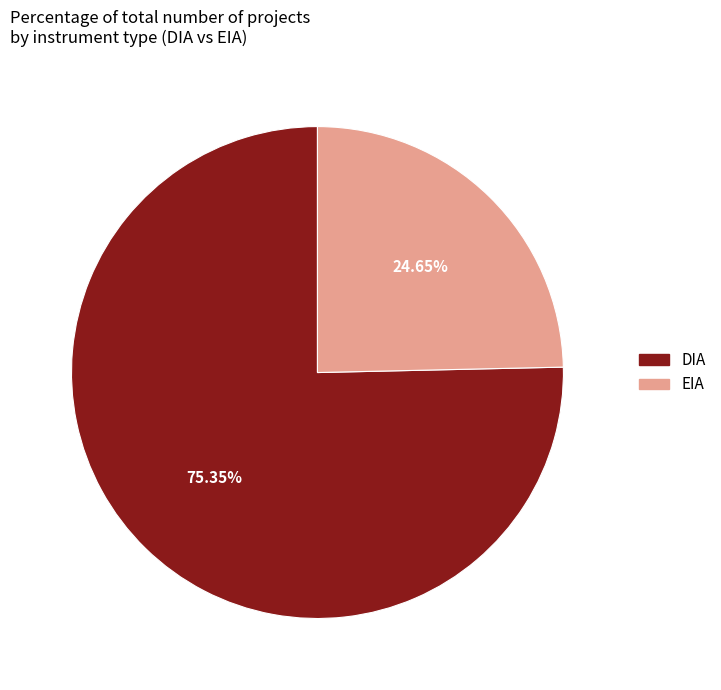

Combined, do EIA and DIA account for over 50%?

Yes